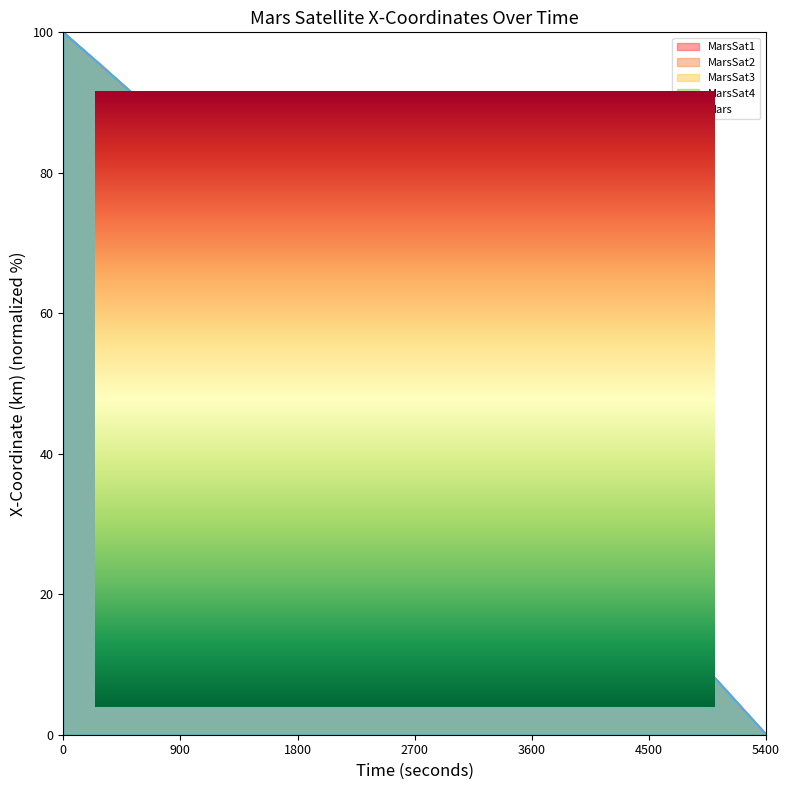

Rank the series by their maximum value, from highest to lowest.

MarsSat3 - X-Coordinate, MarsSat4 - X-Coordinate, Mars - X-Coordinate, MarsSat1 - X-Coordinate, MarsSat2 - X-Coordinate